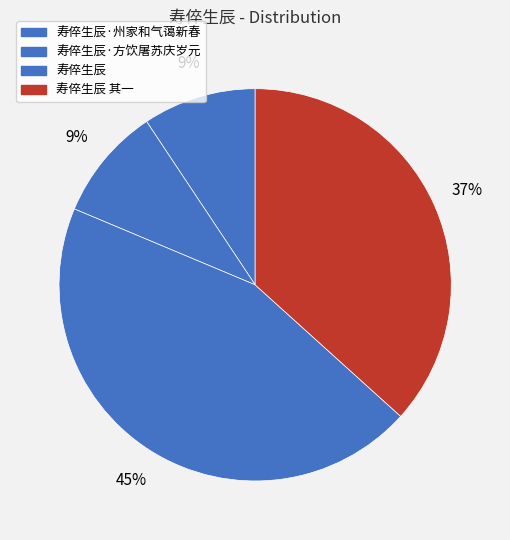

Does 寿倅生辰 account for over 50% of the chart?

No